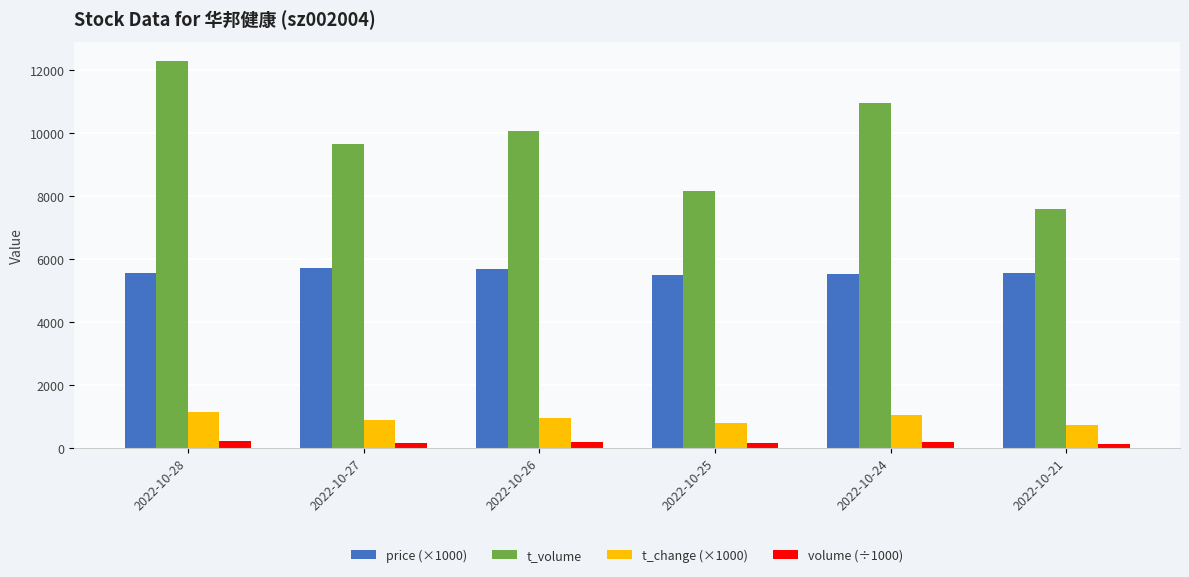

Which category has the highest value across all series?

2022-10-28